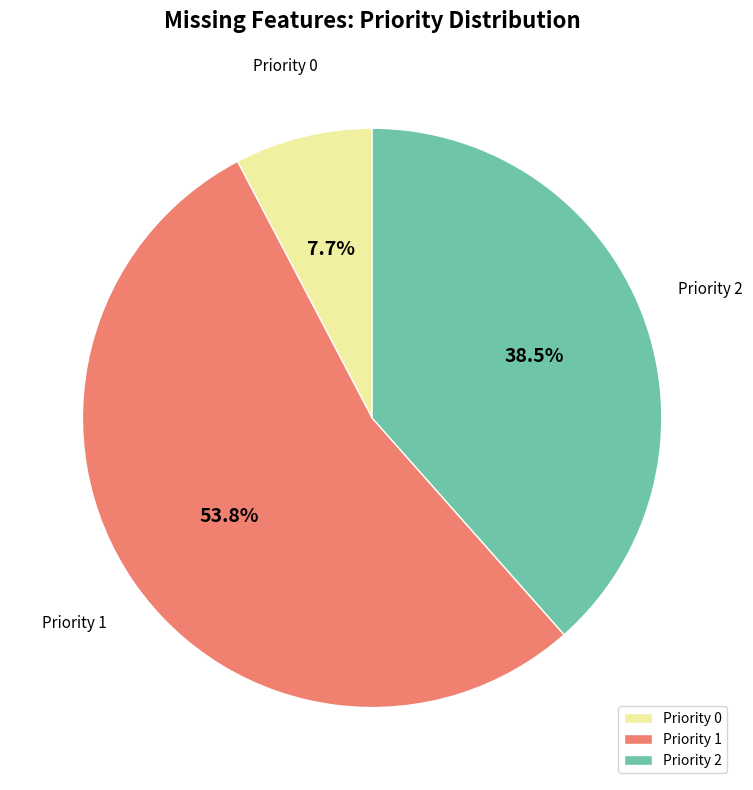

Which category has the smallest portion of the pie?

Priority 0